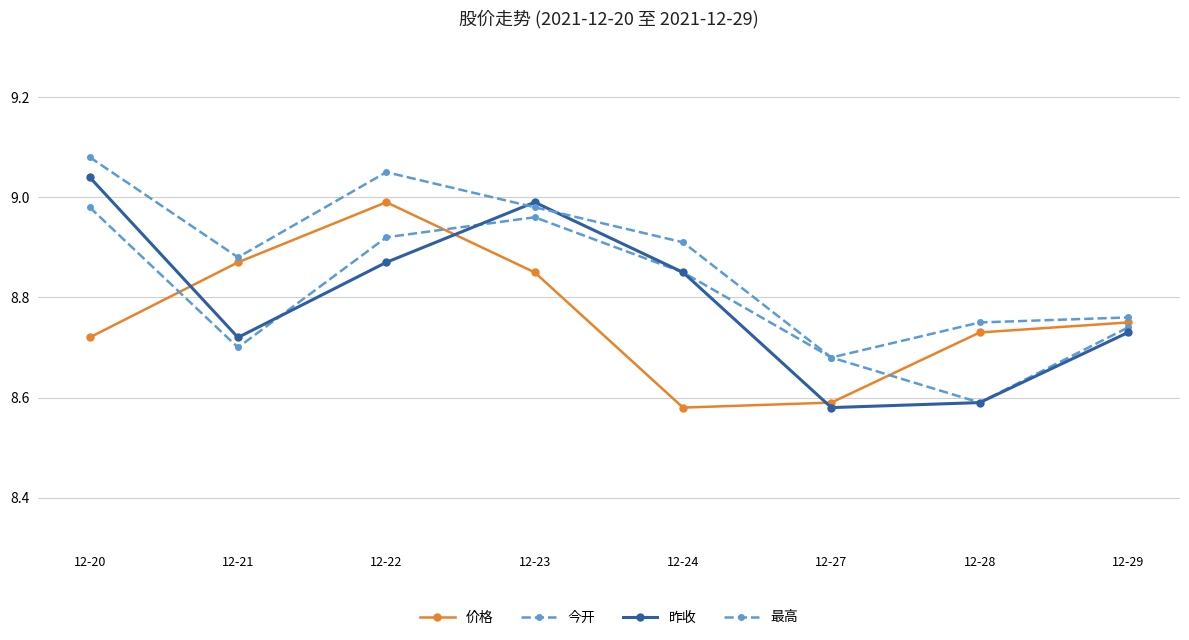

What is the value of the 最高 point at the 2nd from the left?

8.9